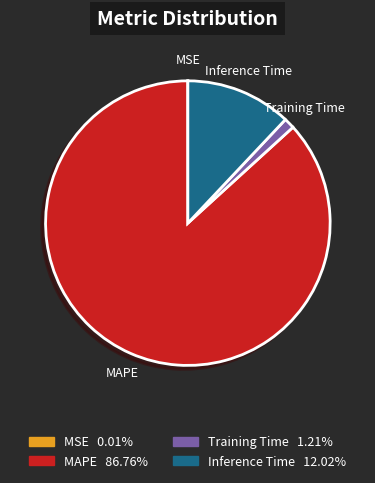

Between MAPE and Training Time, which is larger?

MAPE